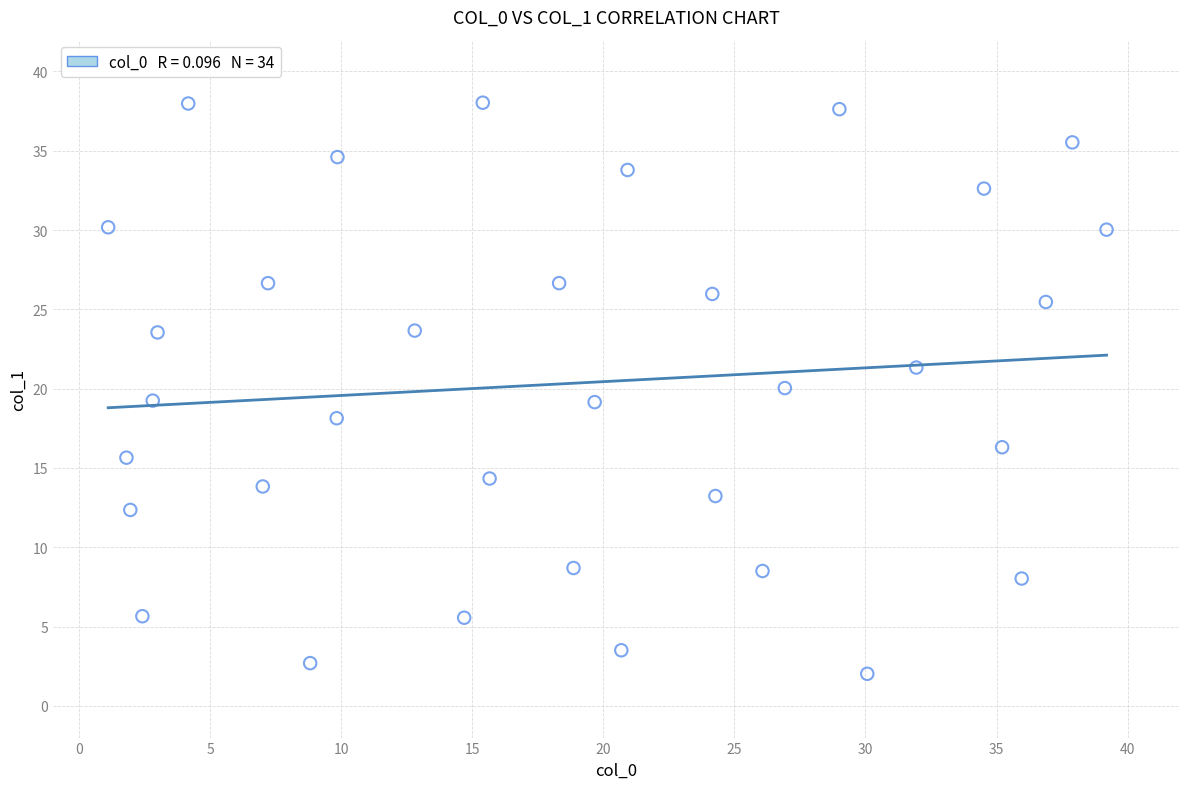

What is the range of X values (max minus min)?

38.1